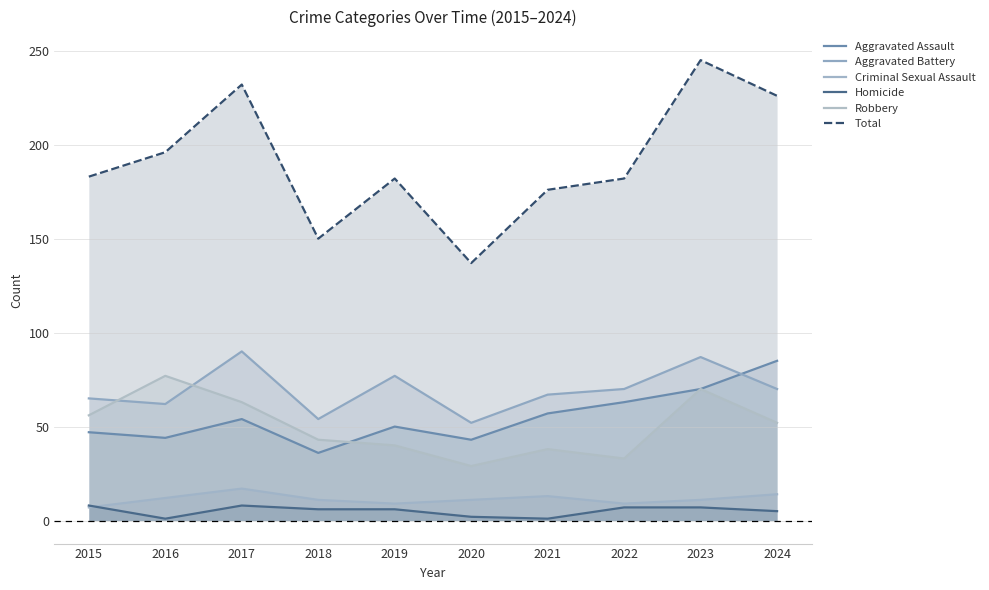

The Total series shows 335 at 2023. True or false?

False